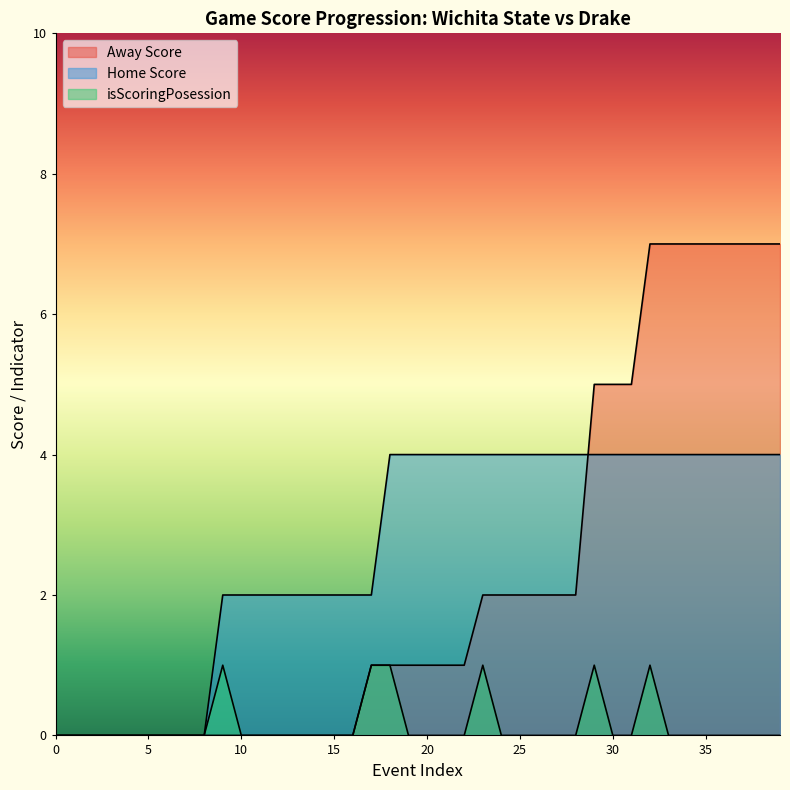

Reading left to right, list all the values displayed in this chart.

Away Score: 0	0	0	0	0	0	0	0	0	0	0	0	0	0	0	0	0	1	1	1	1	1	1	2	2	2	2	2	2	5	5	5	7	7	7	7	7	7	7	7
Home Score: 0	0	0	0	0	0	0	0	0	2	2	2	2	2	2	2	2	2	4	4	4	4	4	4	4	4	4	4	4	4	4	4	4	4	4	4	4	4	4	4
isScoringPosession: 0	0	0	0	0	0	0	0	0	1	0	0	0	0	0	0	0	1	1	0	0	0	0	1	0	0	0	0	0	1	0	0	1	0	0	0	0	0	0	0